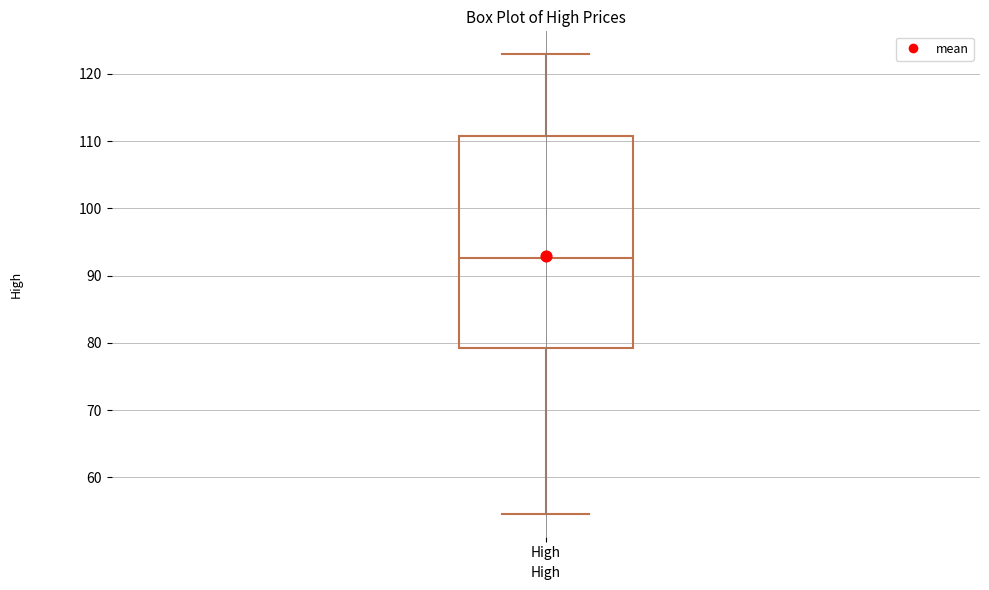

Read this box plot against the y-axis: the position of the median line, the range covered by the box, and the ends of both whiskers. The values are not printed on the chart, so give them approximately, as read against the axis.

median 93, box 79 to 111, whiskers 55 to 123